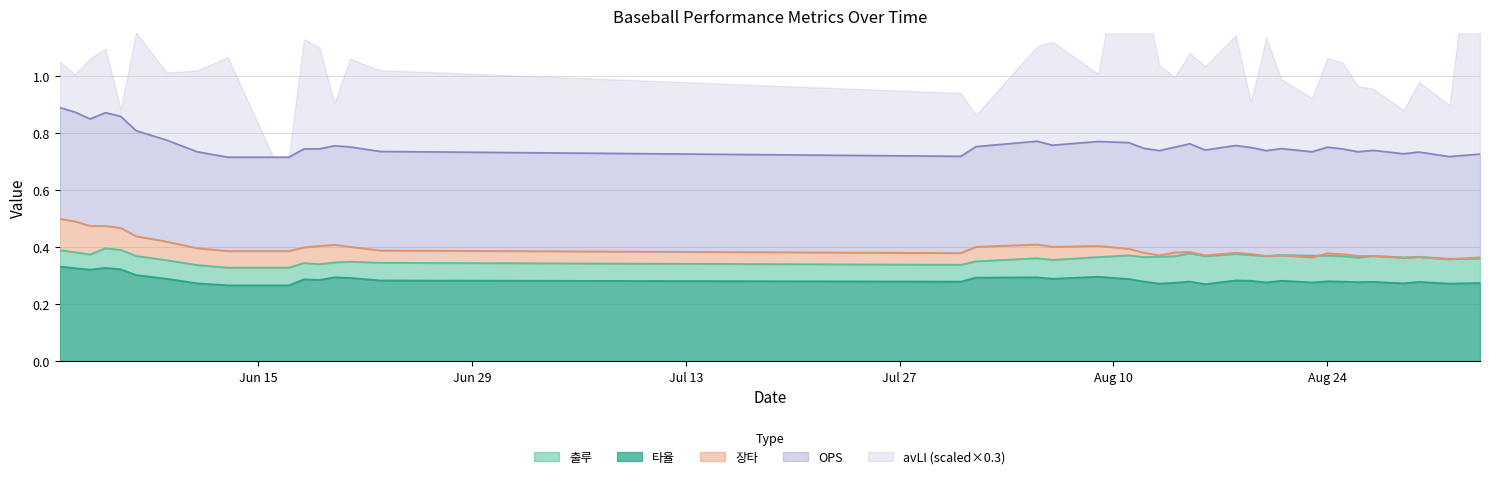

What value does the OPS series have at 2020-09-03?

0.7